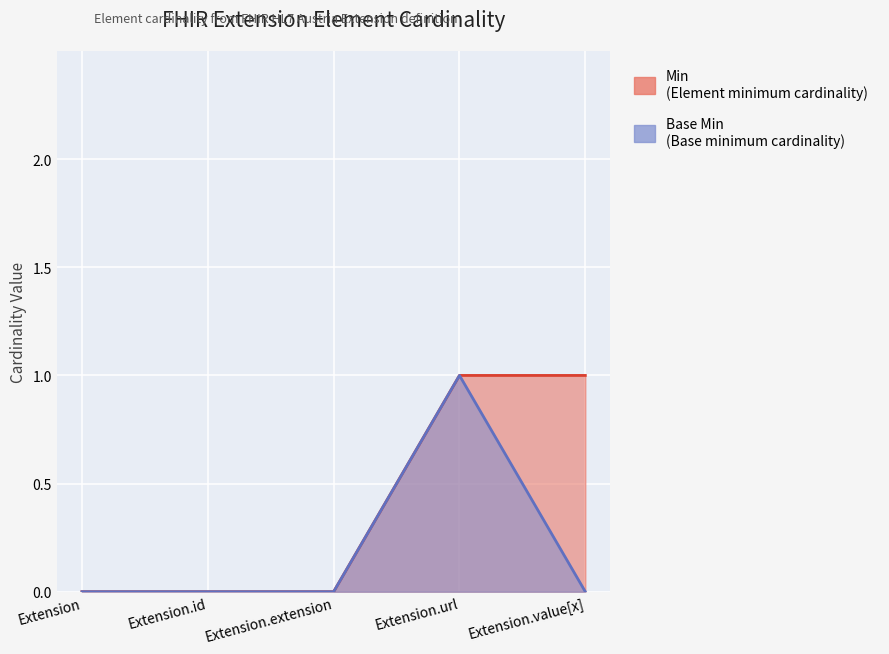

Reading left to right, transcribe all the data shown in this chart.

Base Min: 0	0	0	1	0
Min: 0	0	0	1	1